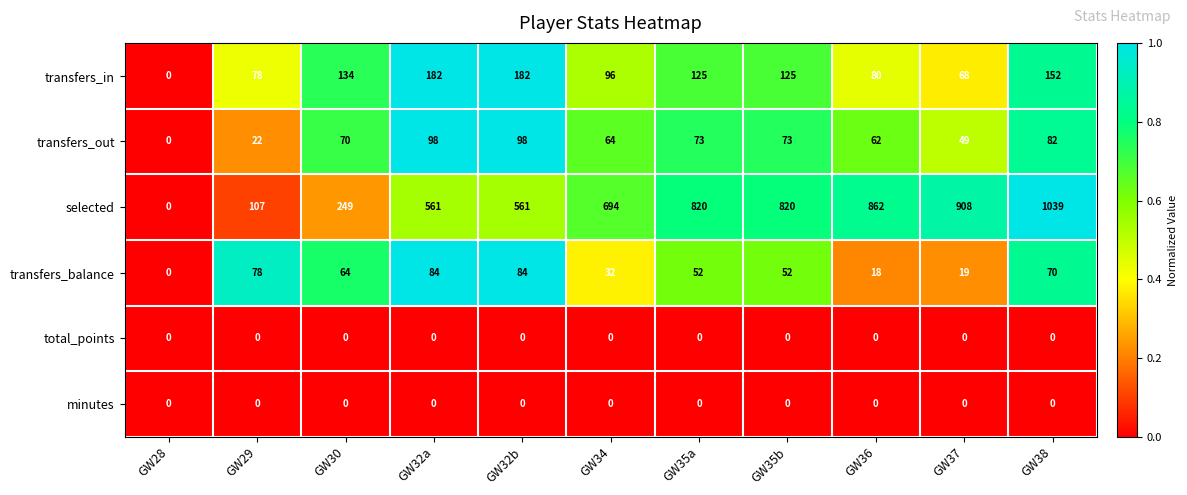

Count the number of data series in this chart.

6